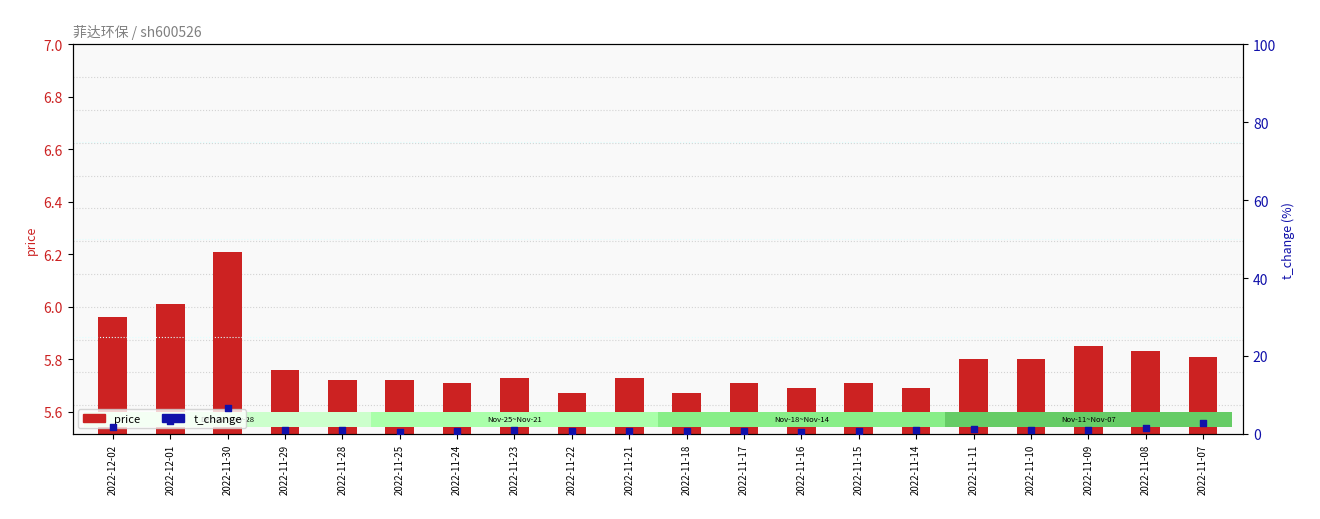

At how many categories does at least one series exceed 4?

20